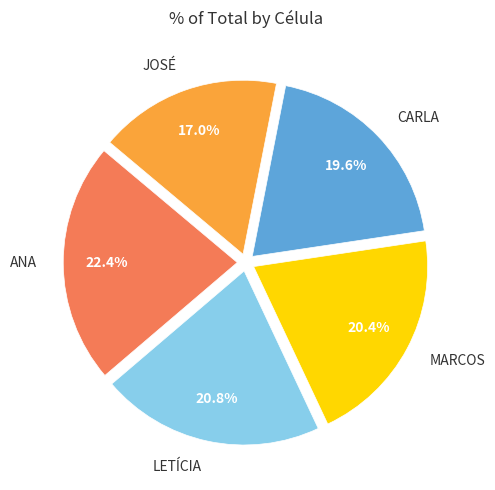

Which has a higher value, JOSÉ or ANA?

ANA